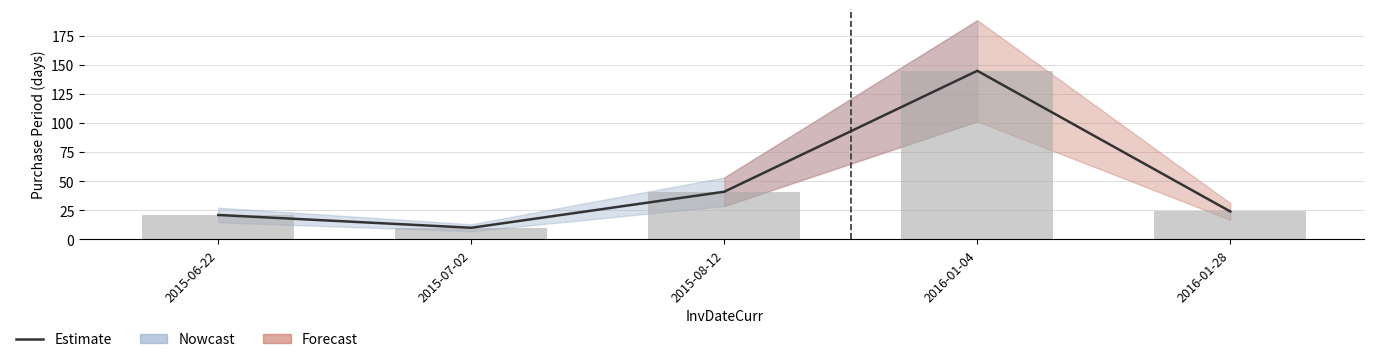

What is the difference between the second highest and minimum values?

31